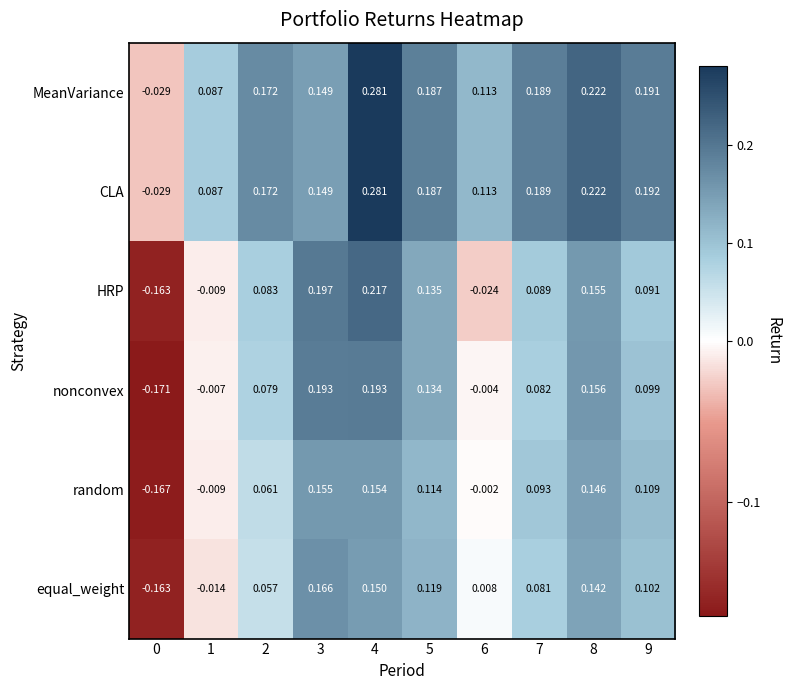

Which series changed the most between 7 and 8?

nonconvex